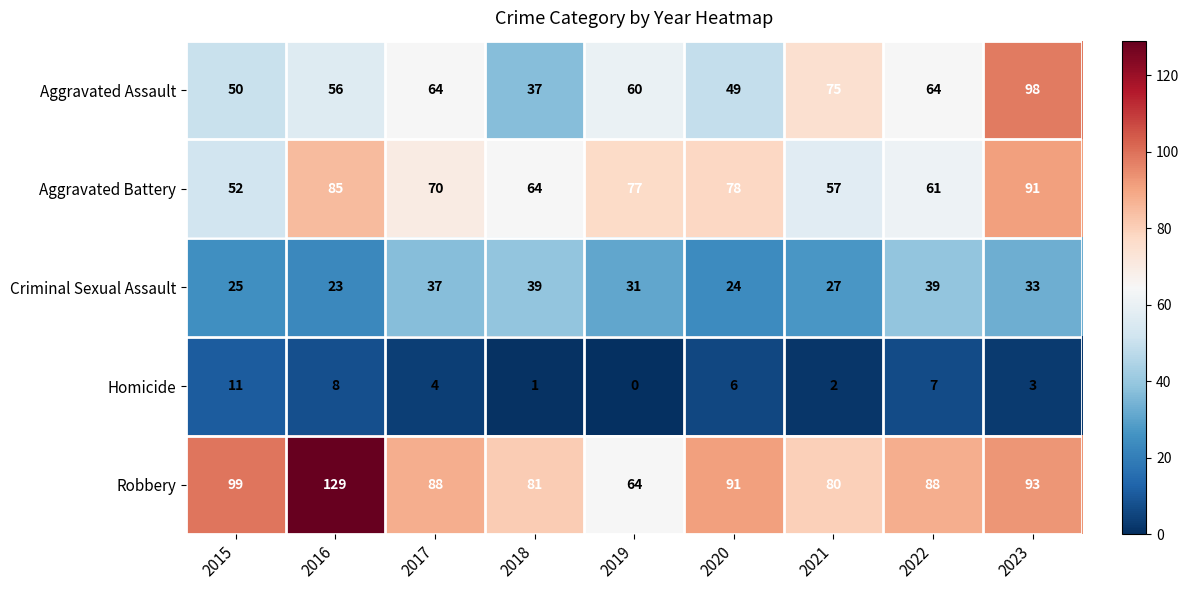

What is the maximum value shown in the chart?

129